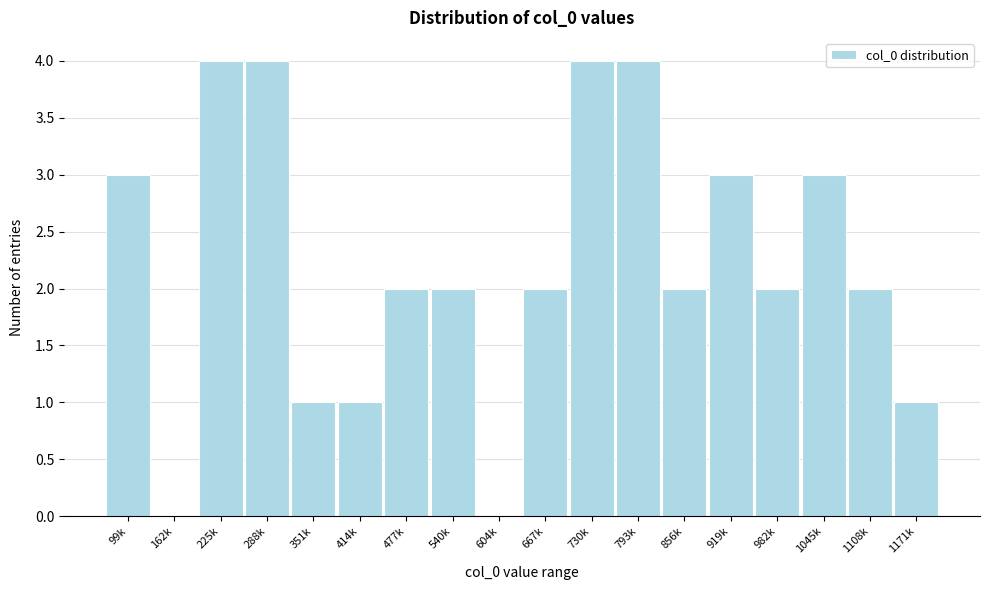

Reading right to left, extract all data points from this chart.

1171k=1	1108k=2	1045k=3	982k=2	919k=3	856k=2	793k=4	730k=4	667k=2	604k=0	540k=2	477k=2	414k=1	351k=1	288k=4	225k=4	162k=0	99k=3